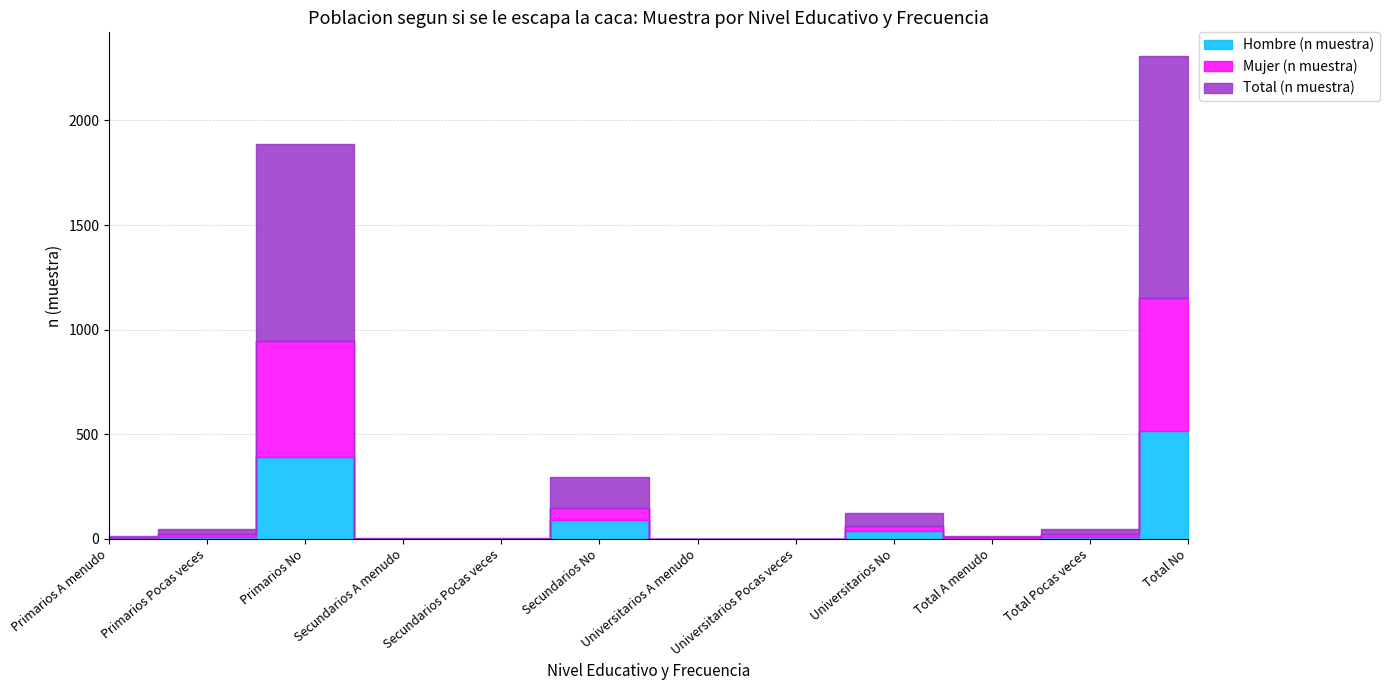

What are all the series names shown in the legend?

Hombre (n muestra), Mujer (n muestra), Total (n muestra)